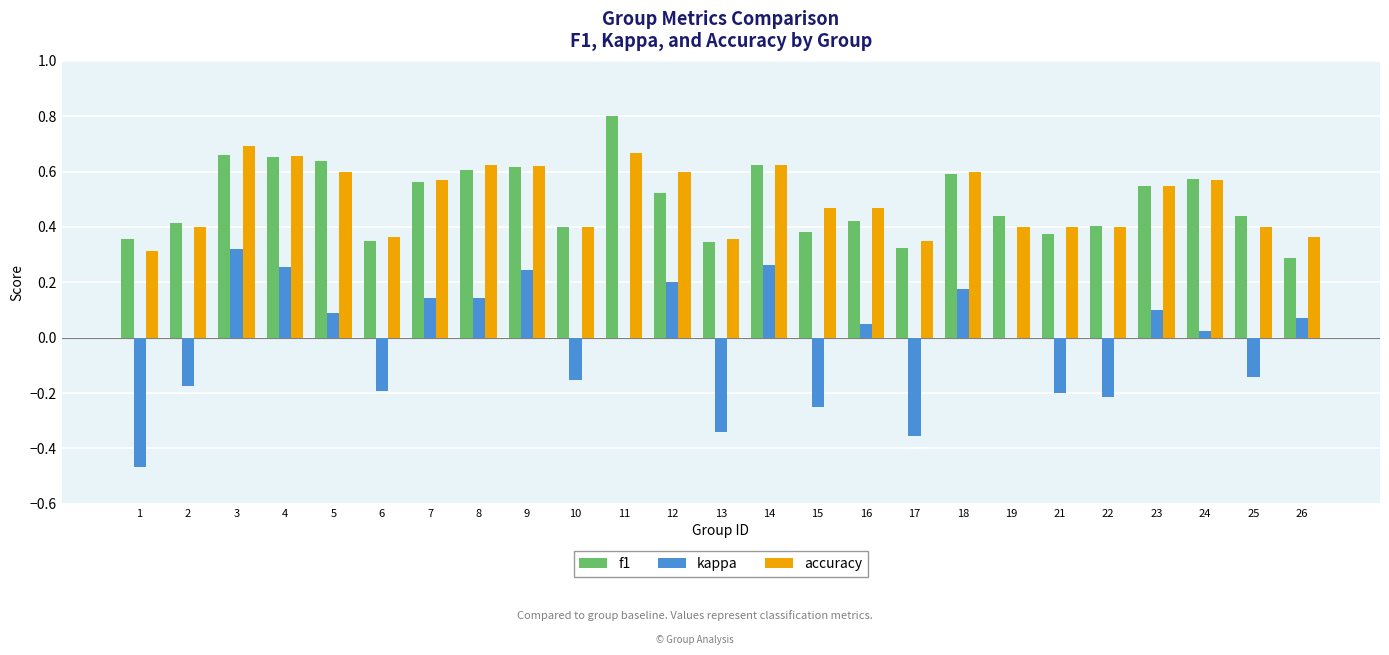

At which category is the sum across all series the highest?

3